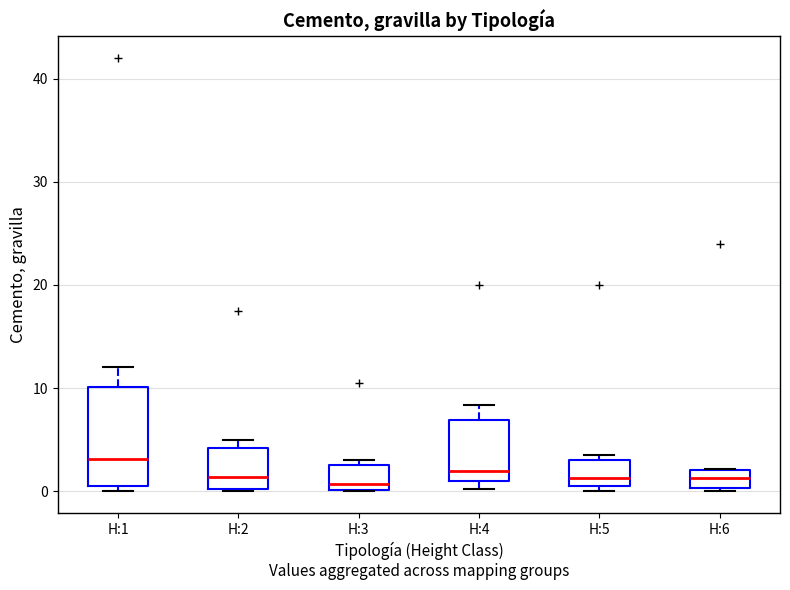

Which box has the highest median line?

H:1